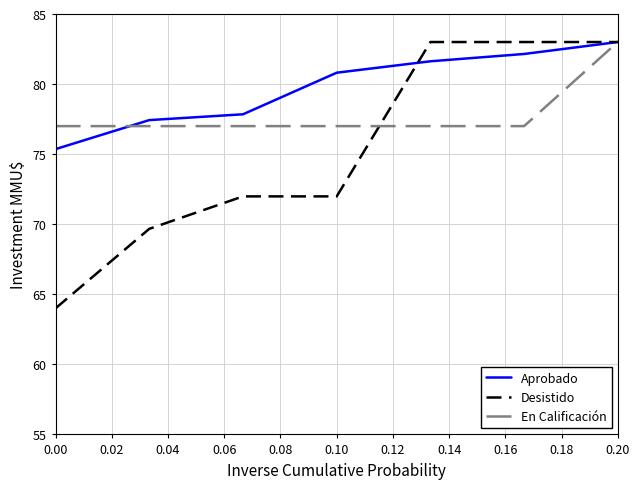

True or false: Aprobado and Desistido intersect in this chart.

True